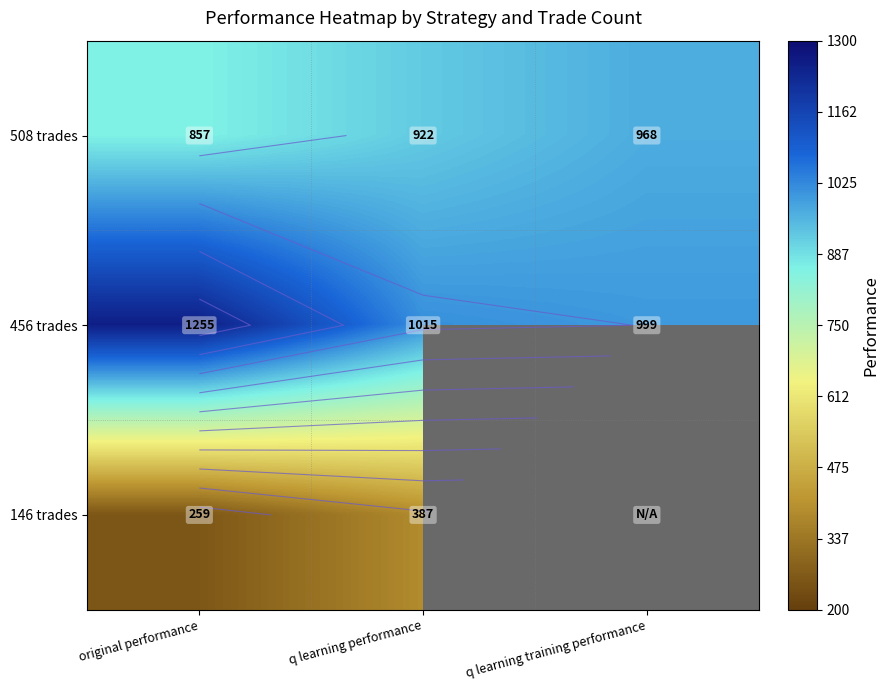

Which series has the largest total across all categories?

456 trades